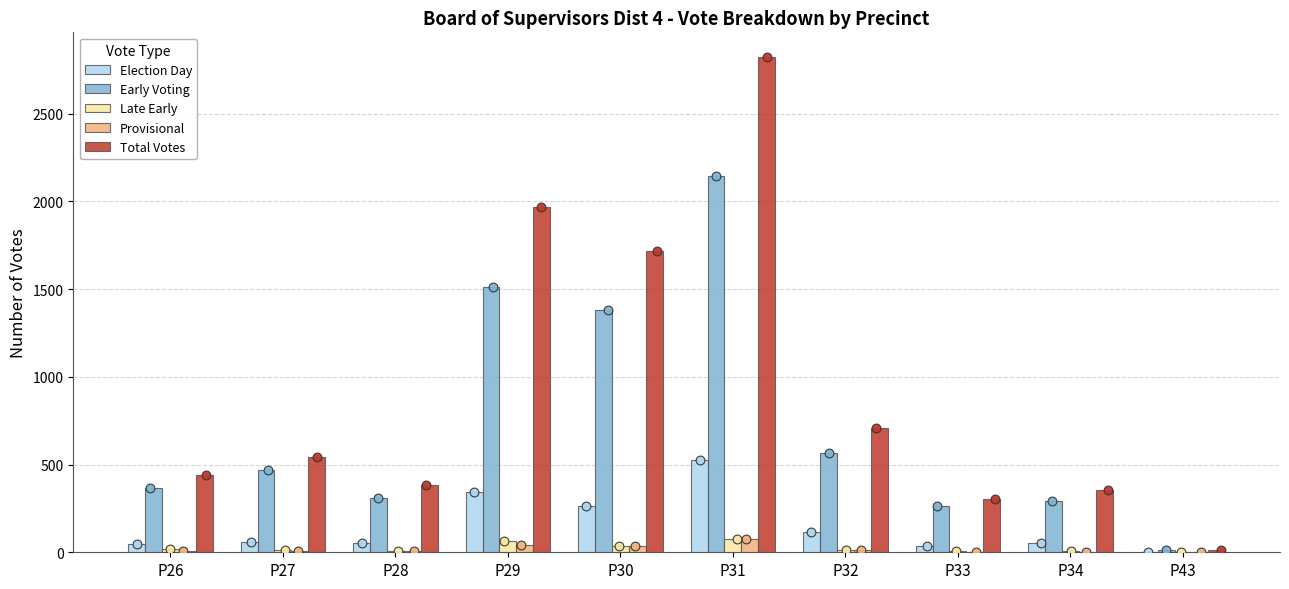

At how many categories does at least one series exceed 593?

4